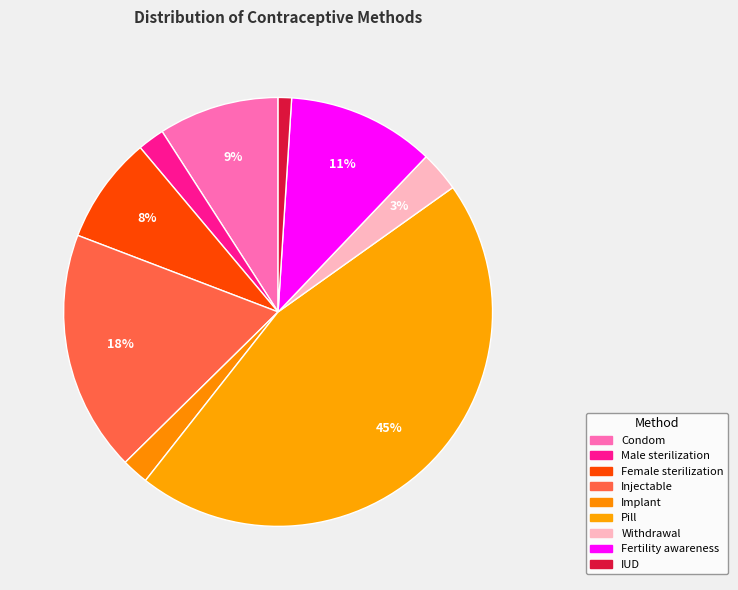

How many segments does this pie chart have?

9